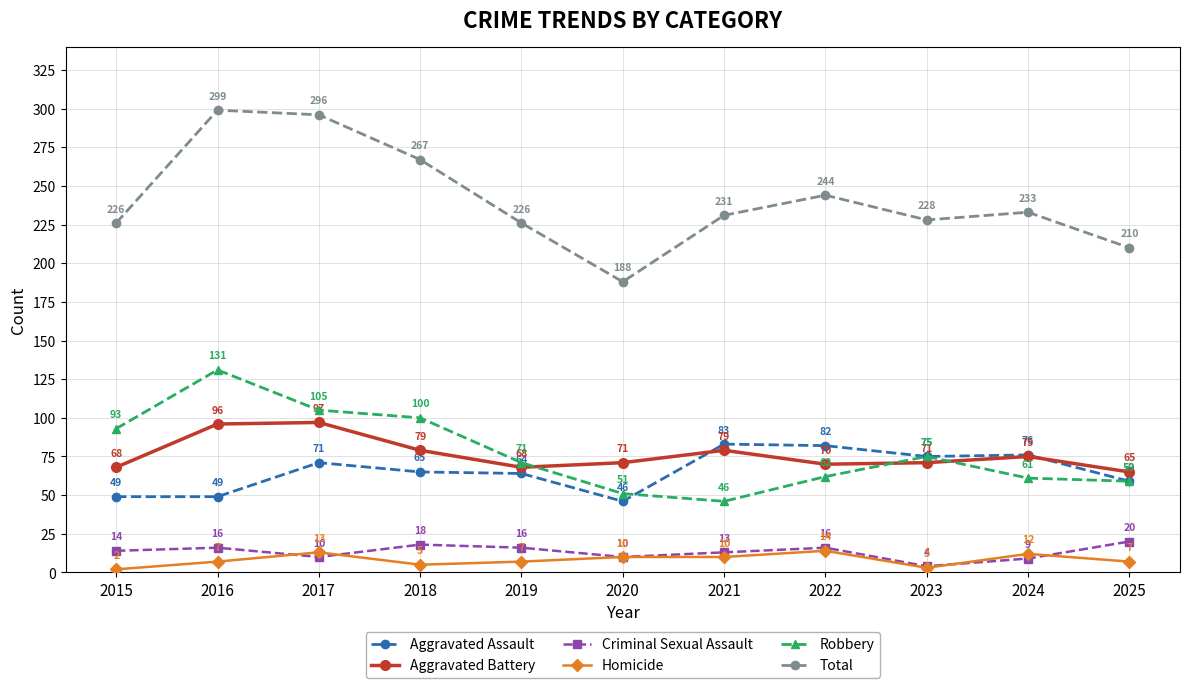

Which series changed the most between 2019 and 2023?

Criminal Sexual Assault